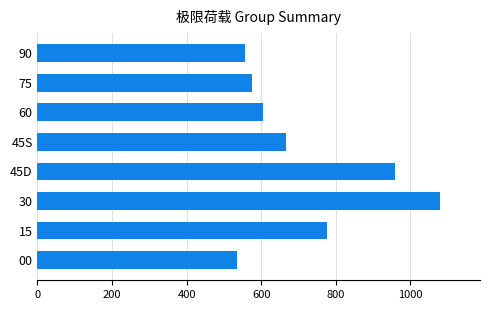

What is the difference between the values at 45D and 45S?

293.9